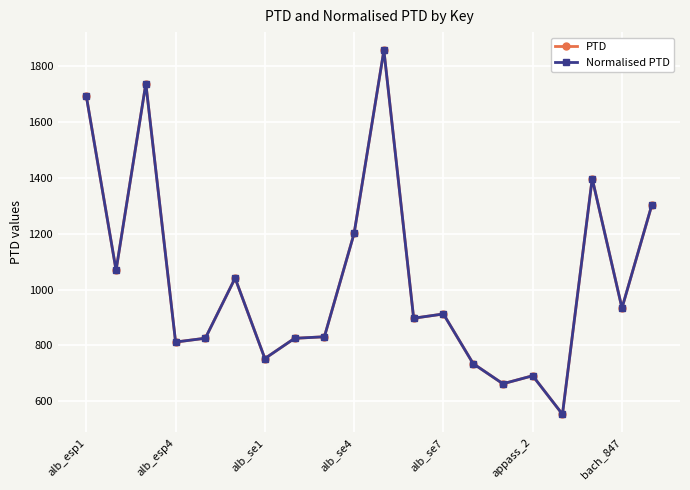

Does the chart have visible grid lines?

Yes